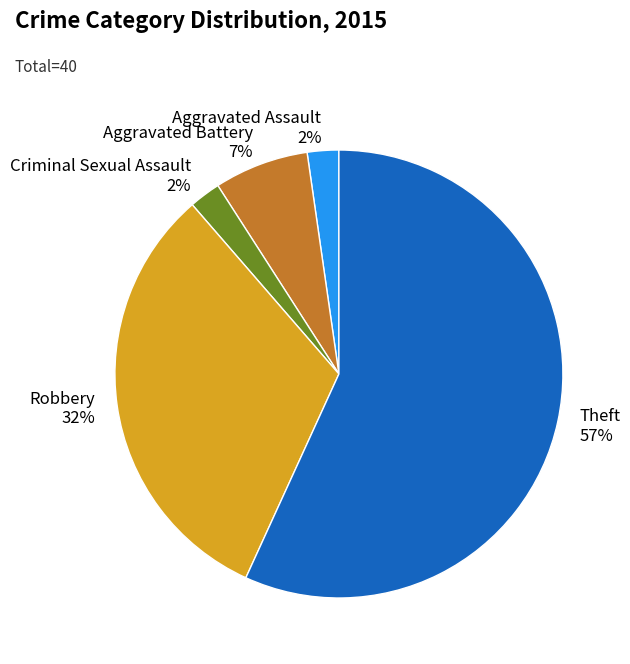

Which has a higher value, Aggravated Battery or Criminal Sexual Assault?

Aggravated Battery